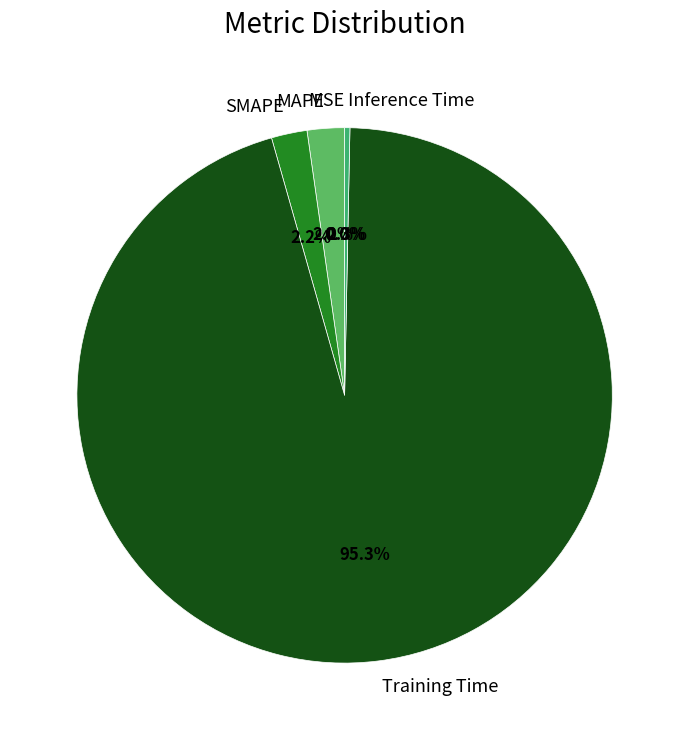

Is there a majority slice in this chart?

Yes